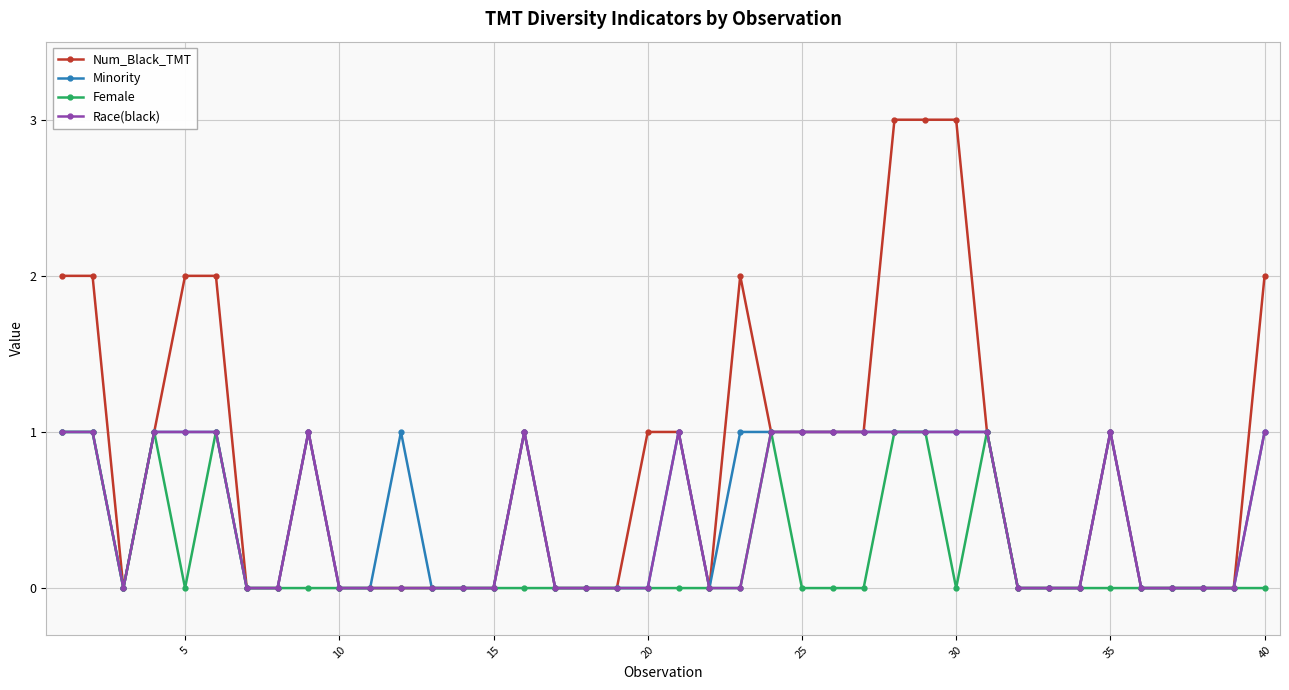

What is the value of the Num_Black_TMT point at the 29th from the left?

3